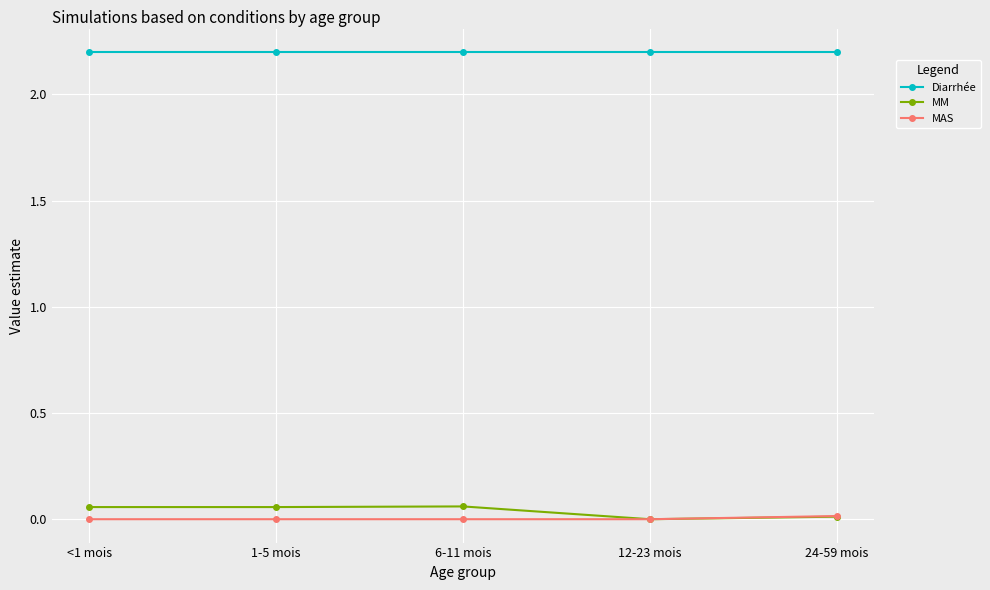

What is the label of the 3rd point from the left?

6-11 mois